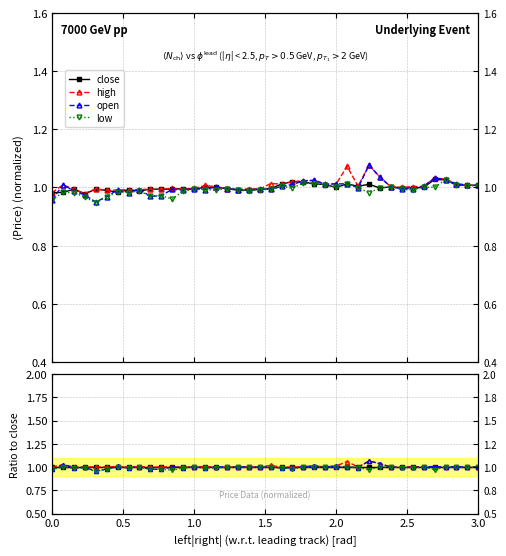

What are all the series names shown in the legend?

close, high, open, low